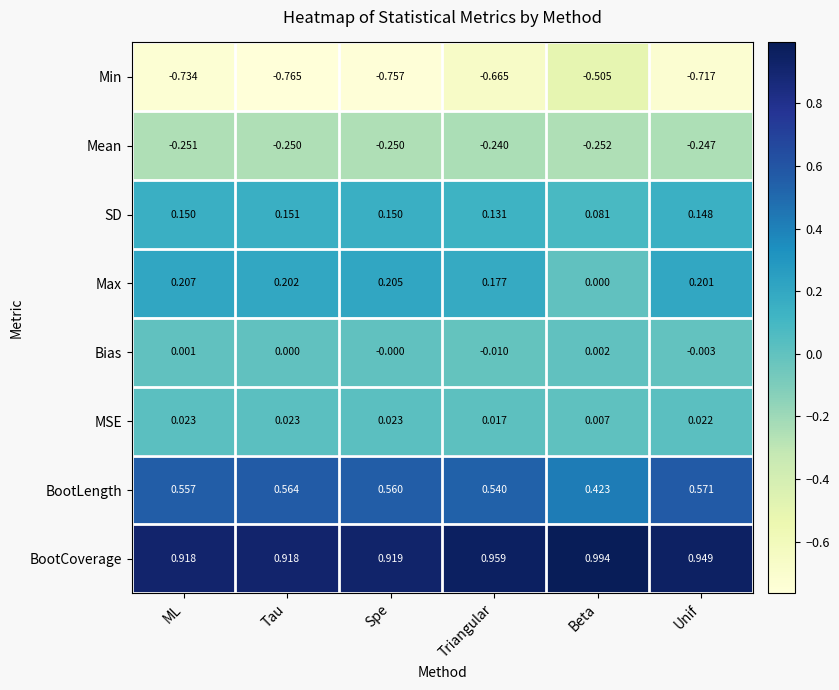

Which series has the largest total across all categories?

BootCoverage